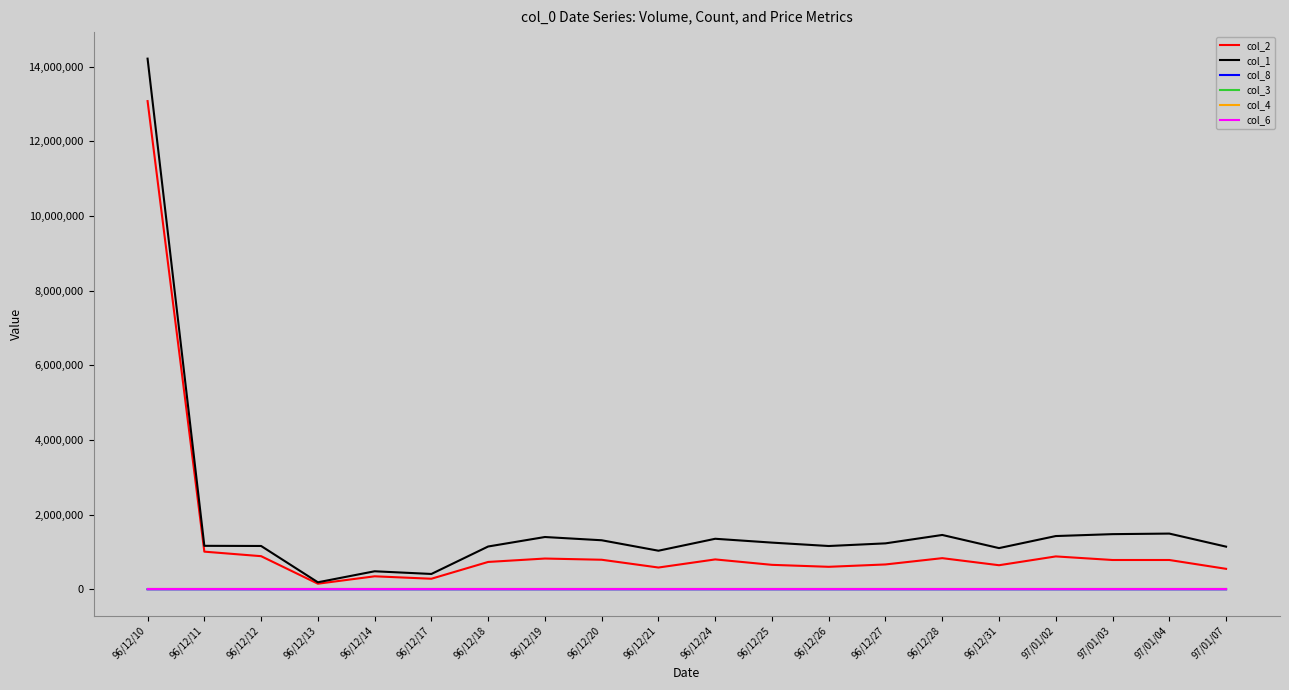

What position from the right is 96/12/14?

16